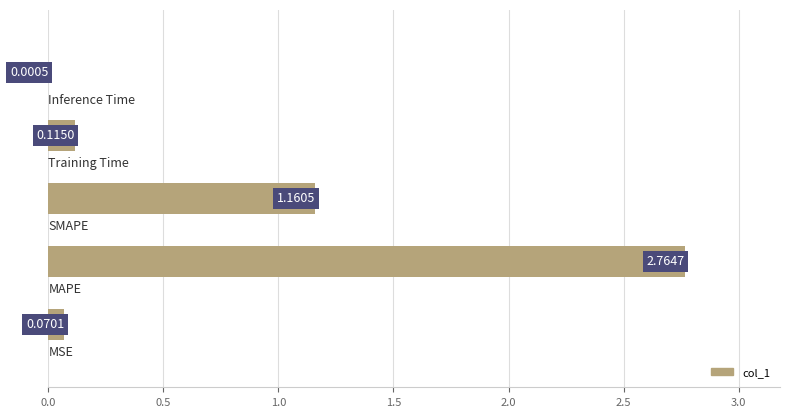

What is the sum of all values?

4.1